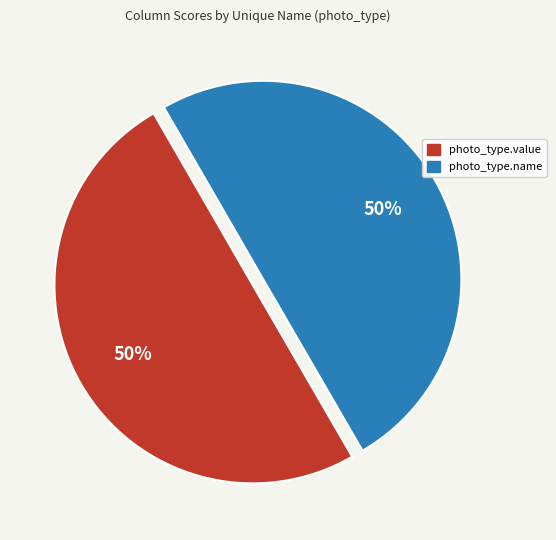

To the nearest percent, what is the average slice percentage?

50%